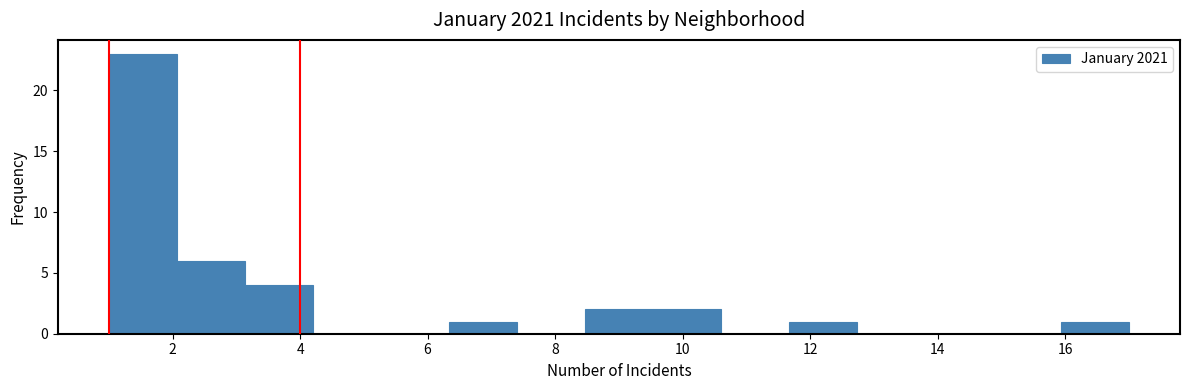

What is the height of the bar covering 6.4 to 7.4 on the x-axis? Neither the bar edges nor the heights are printed on the chart, so give them approximately, as read against the axes.

1